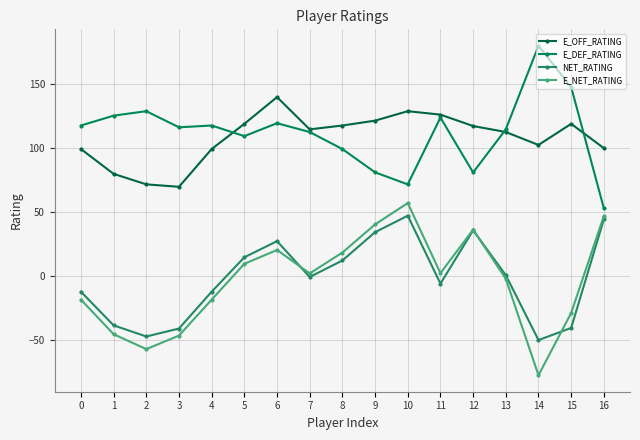

Reading right to left, what are all the values shown in this chart?

E_OFF_RATING: 100.0	119.0	102.5	112.6	117.3	126.2	128.9	121.5	117.7	114.7	139.9	119.0	99.3	69.8	71.7	79.9	99.3
E_DEF_RATING: 53.0	147.8	180.0	114.7	81.0	123.9	71.7	81.1	99.3	112.6	119.5	109.4	117.7	116.3	128.9	125.4	117.7
NET_RATING: 44.4	-40.5	-50.0	0.7	35.8	-5.9	47.2	34.3	12.2	-0.7	27.3	14.7	-12.2	-41.0	-47.2	-38.5	-12.2
E_NET_RATING: 47.0	-28.8	-77.5	-2.1	36.3	2.3	57.1	40.4	18.4	2.1	20.4	9.6	-18.4	-46.5	-57.1	-45.4	-18.4